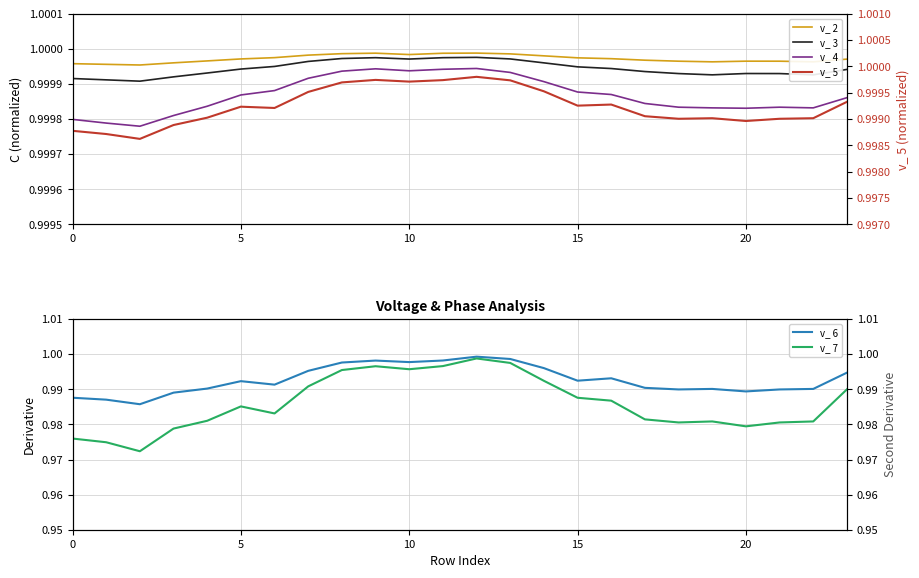

Reading right to left, what are all the values shown in this chart?

v_ 2: 1.0	1.0	1.0	1.0	1.0	1.0	1.0	1.0	1.0	1.0	1.0	1.0	1.0	1.0	1.0	1.0	1.0	1.0	1.0	1.0	1.0	1.0	1.0	1.0
v_ 3: 1.0	1.0	1.0	1.0	1.0	1.0	1.0	1.0	1.0	1.0	1.0	1.0	1.0	1.0	1.0	1.0	1.0	1.0	1.0	1.0	1.0	1.0	1.0	1.0
v_ 4: 1.0	1.0	1.0	1.0	1.0	1.0	1.0	1.0	1.0	1.0	1.0	1.0	1.0	1.0	1.0	1.0	1.0	1.0	1.0	1.0	1.0	1.0	1.0	1.0
v_ 5: 1.0	1.0	1.0	1.0	1.0	1.0	1.0	1.0	1.0	1.0	1.0	1.0	1.0	1.0	1.0	1.0	1.0	1.0	1.0	1.0	1.0	1.0	1.0	1.0
v_ 6: 1.0	1.0	1.0	1.0	1.0	1.0	1.0	1.0	1.0	1.0	1.0	1.0	1.0	1.0	1.0	1.0	1.0	1.0	1.0	1.0	1.0	1.0	1.0	1.0
v_ 7: 1.0	1.0	1.0	1.0	1.0	1.0	1.0	1.0	1.0	1.0	1.0	1.0	1.0	1.0	1.0	1.0	1.0	1.0	1.0	1.0	1.0	1.0	1.0	1.0